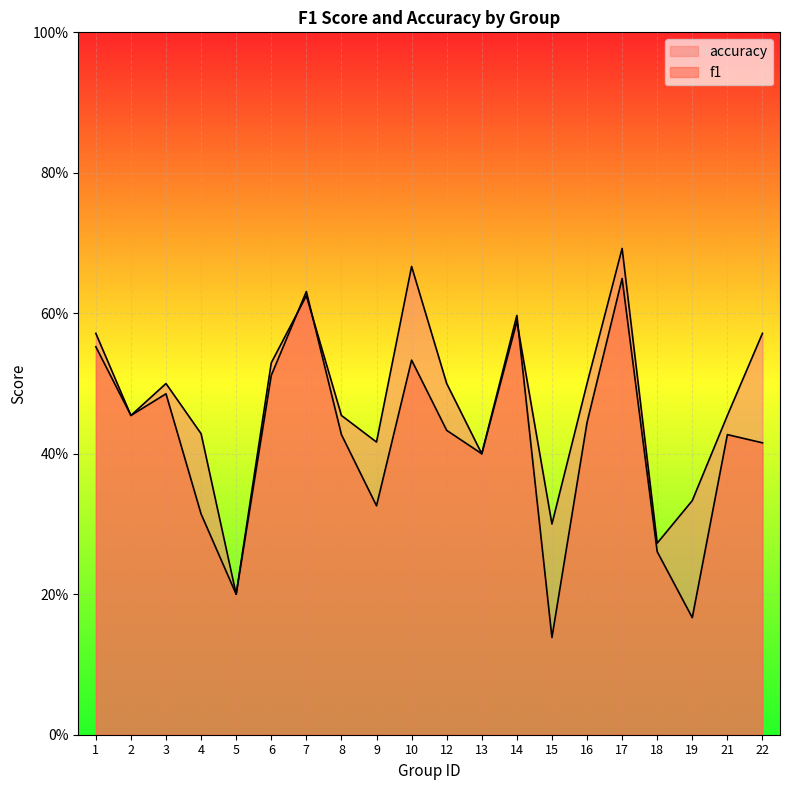

Which series has the largest range (max minus min)?

f1